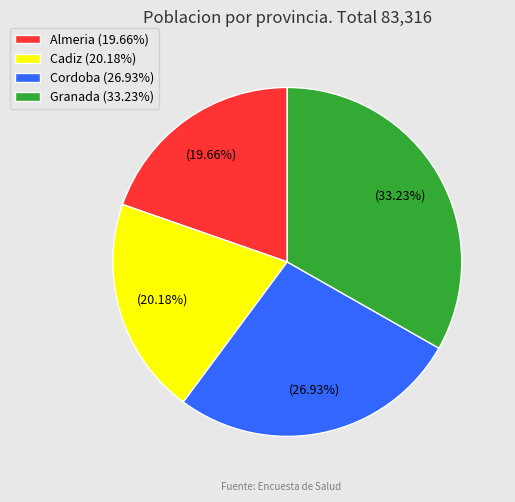

Between Cadiz (20.18%) and Almeria (19.66%), which is larger?

Cadiz (20.18%)